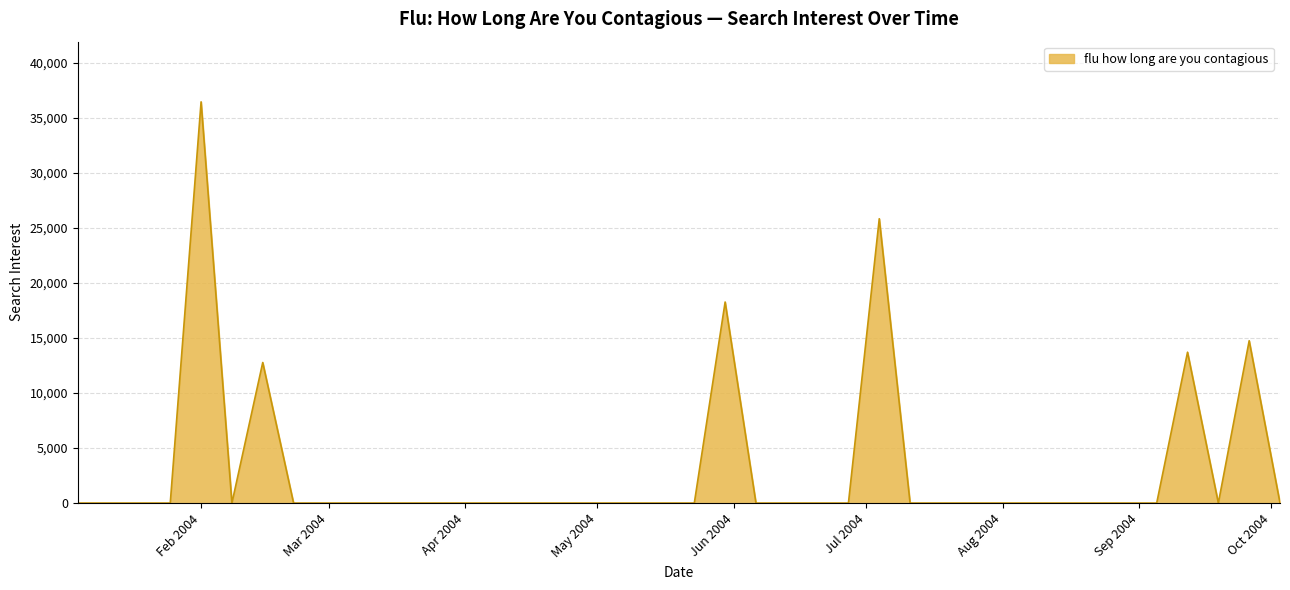

What is the difference between the maximum and minimum values?

36447.9